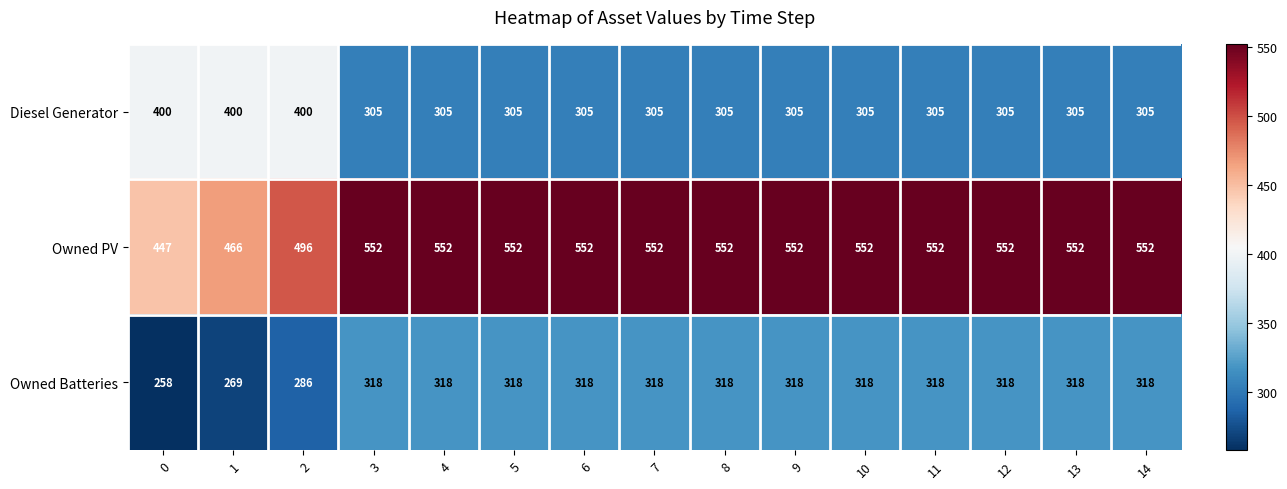

Is it true that Owned Batteries equals 318 at 13?

True